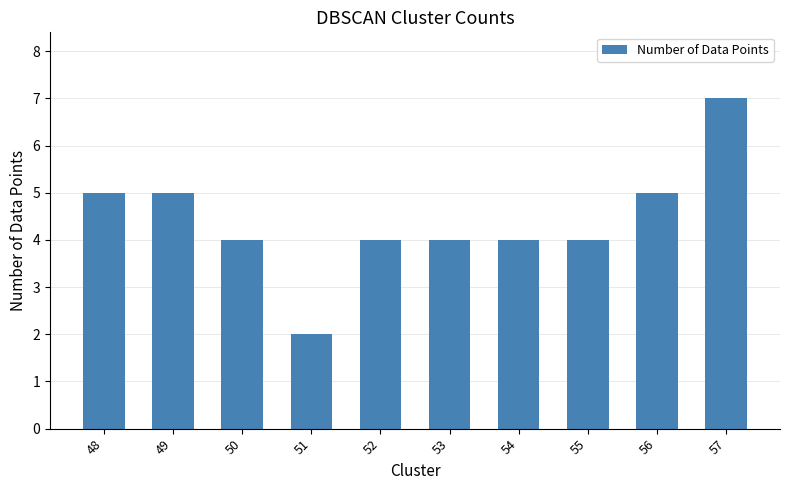

Which category has the lowest value across all series?

51